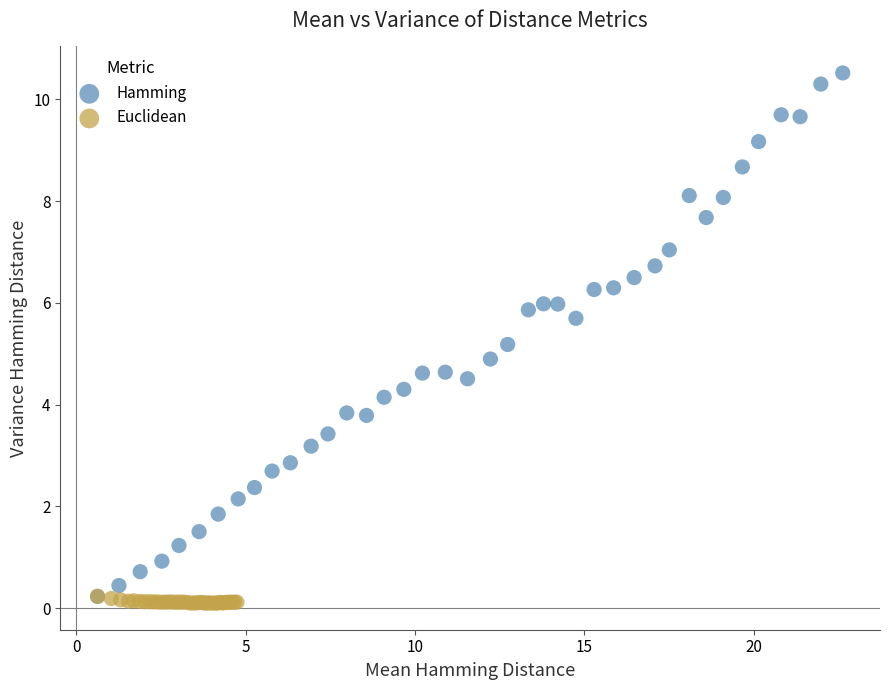

Which series contains the highest Y value?

Hamming